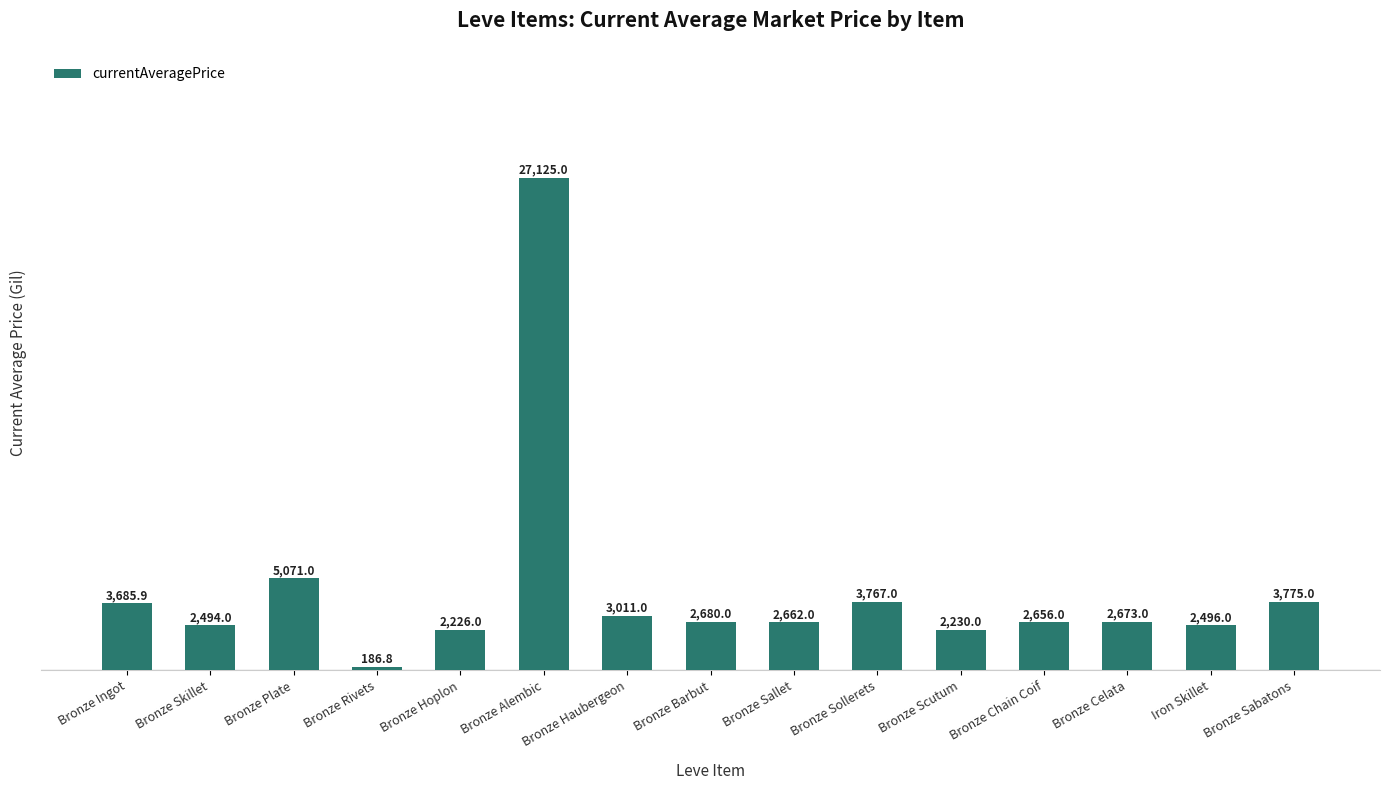

Reading right to left, what are all the values shown in this chart?

3775.0	2496.0	2673.0	2656.0	2230.0	3767.0	2662.0	2680.0	3011.0	27125.0	2226.0	186.8	5071.0	2494.0	3685.9